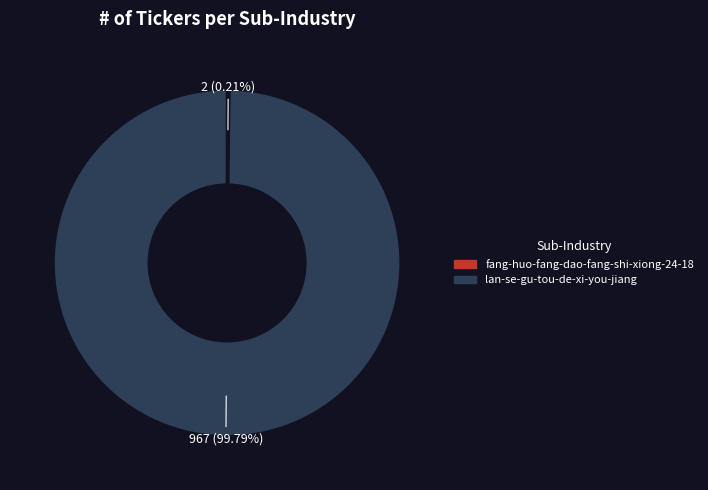

Which slice is the largest?

lan-se-gu-tou-de-xi-you-jiang